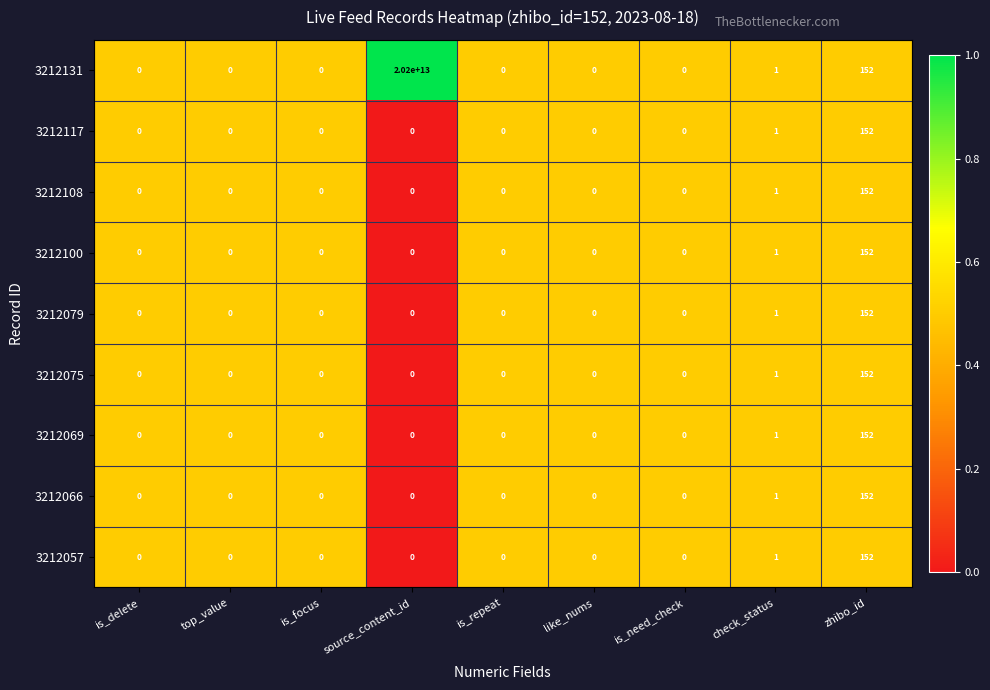

True or false: 3212079 has a value of 0 at source_content_id.

True